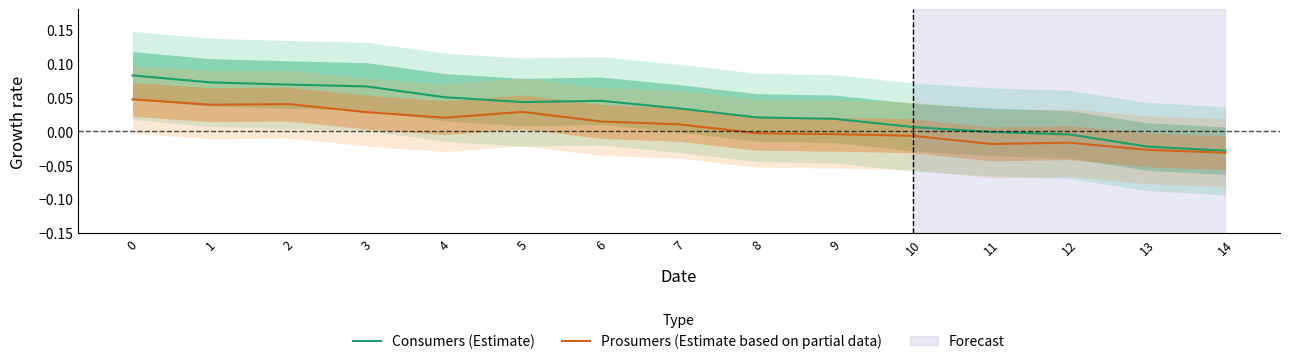

At how many categories does at least one series exceed 0?

11